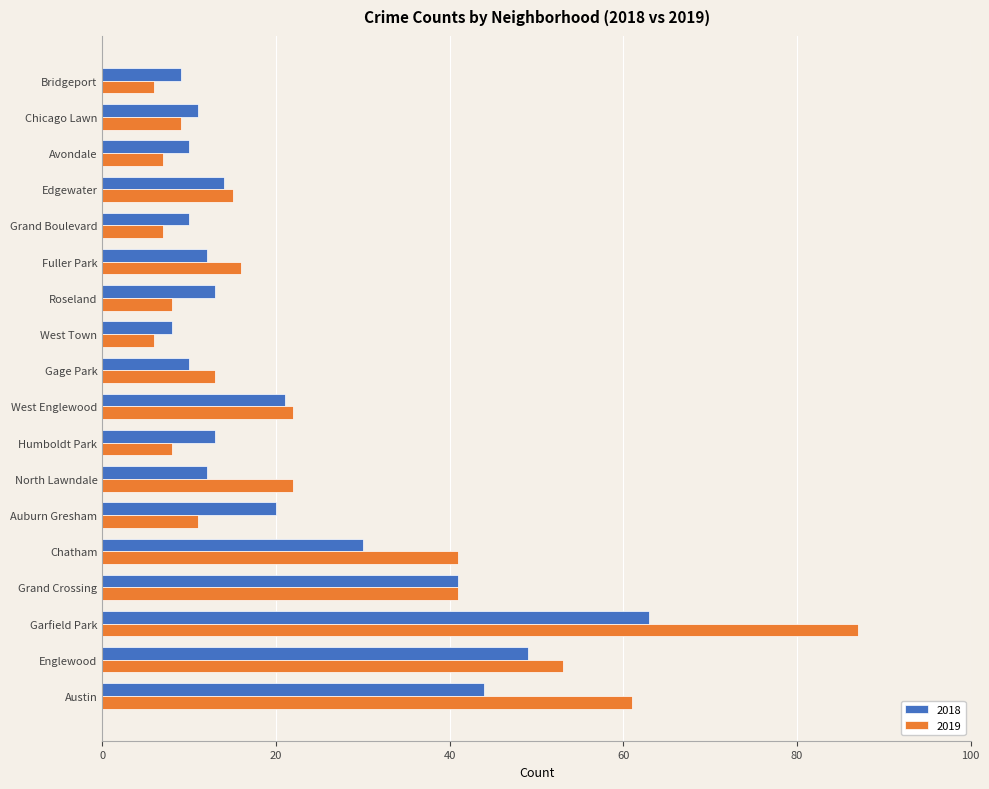

What is the approximate value of 2018 at Auburn Gresham?

20